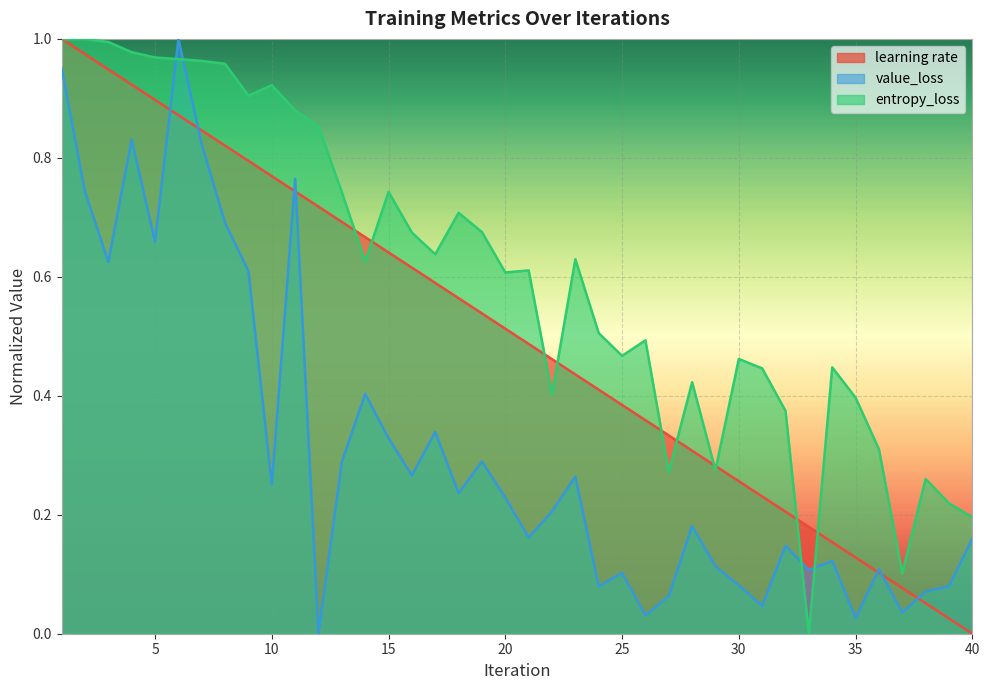

How many lines are shown in the chart?

3